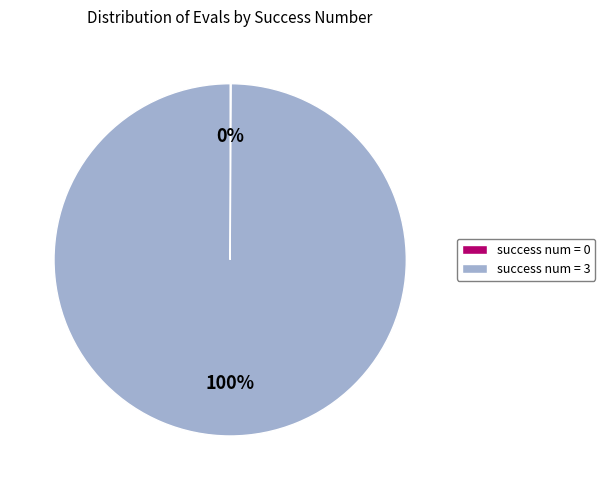

Which category has the biggest portion of the pie?

success num = 3